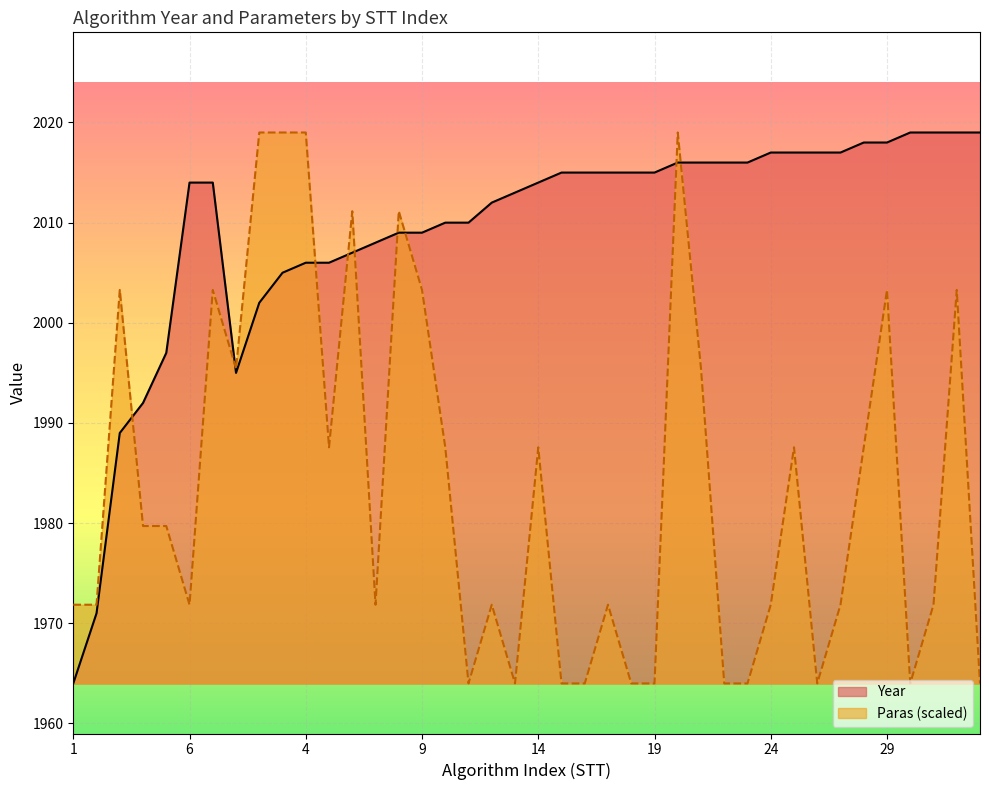

Which series has the largest total across all categories?

Year